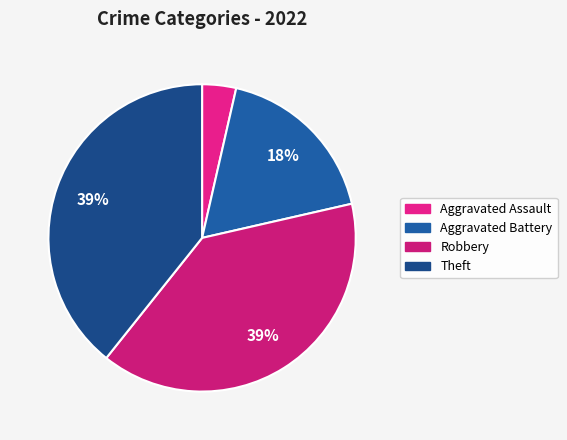

Does any single category account for the majority?

No